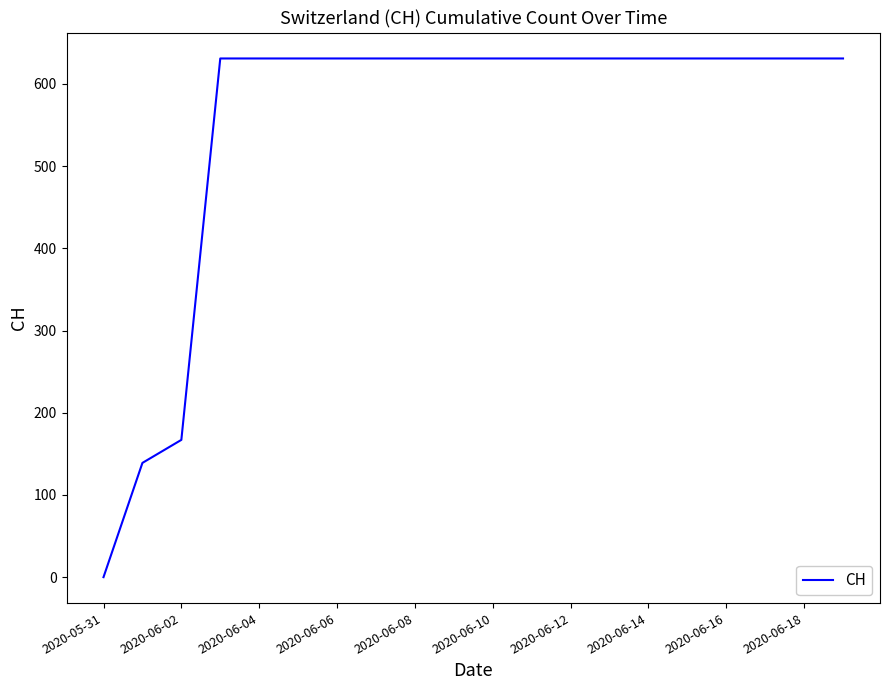

What is the sum of all values?

11033